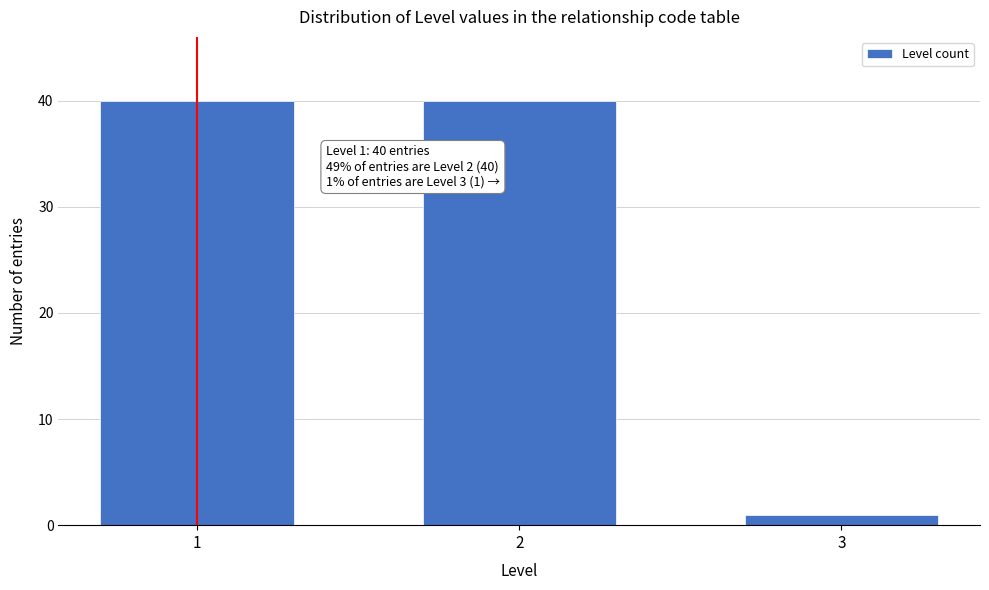

Reading left to right, what are all the values shown in this chart?

1=40	2=40	3=1